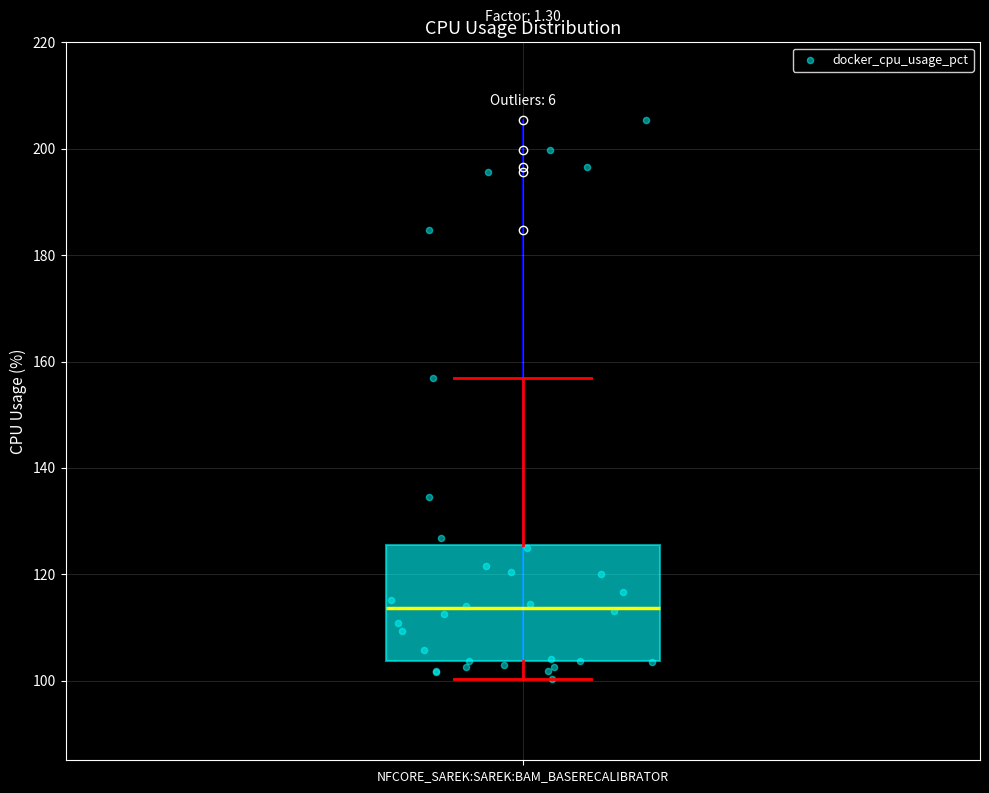

Transcribe this box plot: give where the median line is, the range the box spans, and where the two whiskers end, as read against the y-axis. The values are not printed on the chart, so give them approximately, as read against the axis.

median 114, box 104 to 126, whiskers 100 to 156